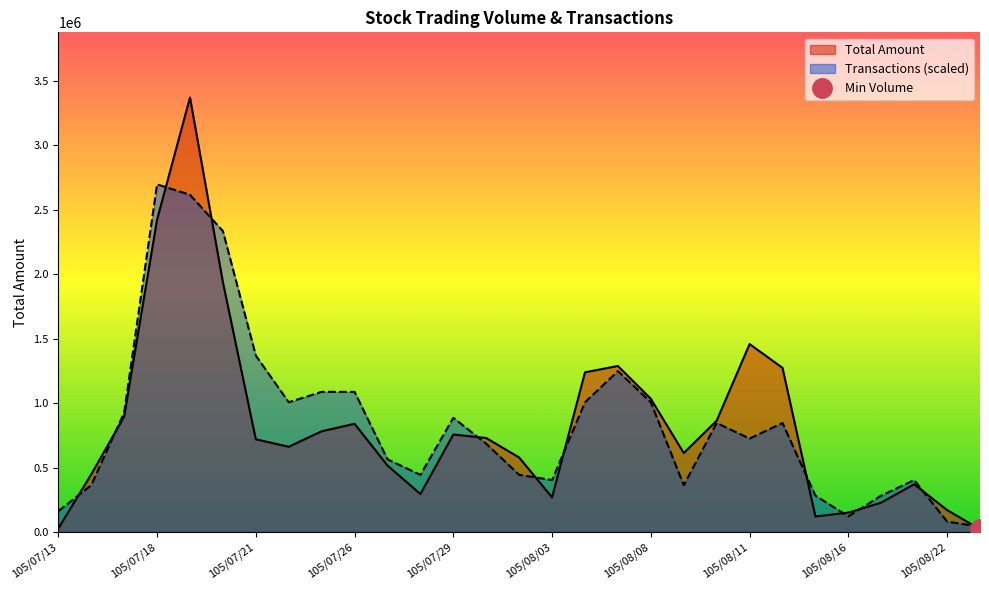

Rank the series by their average value, from highest to lowest.

Transactions, Total Amount